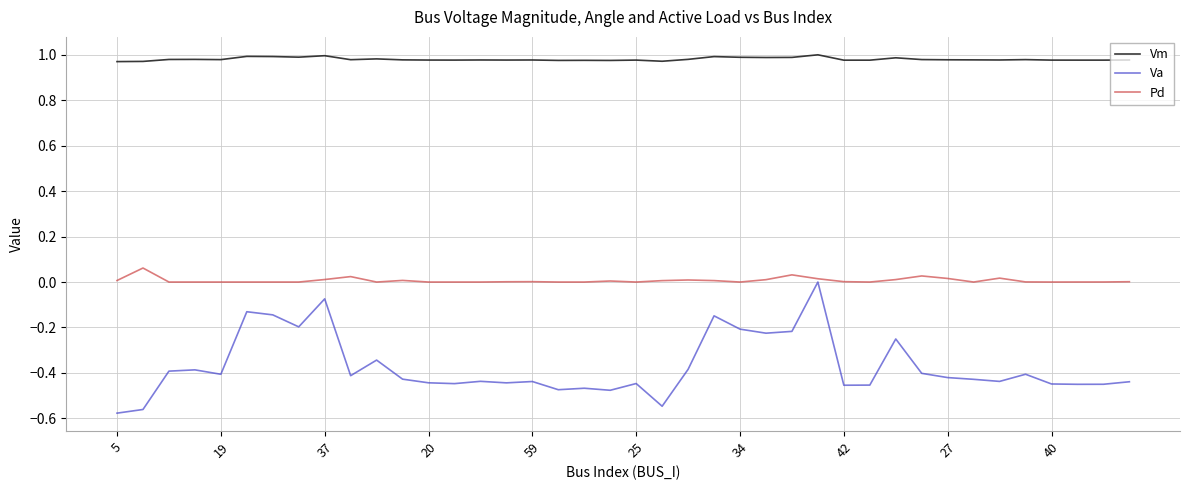

Which series has the widest spread of values?

Va